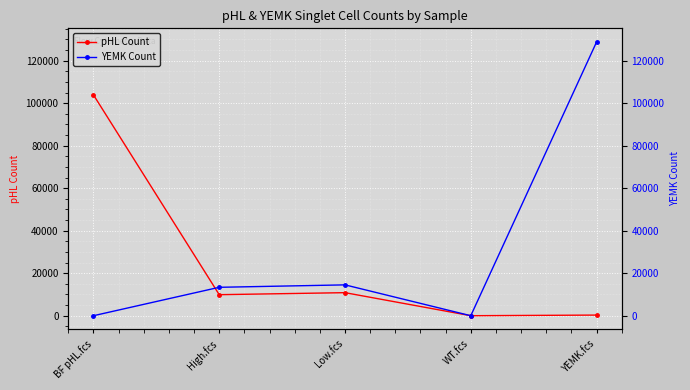

Reading left to right, list all the values displayed in this chart.

pHL Count: BF pHL.fcs=103911	High.fcs=9899	Low.fcs=10849	WT.fcs=8	YEMK.fcs=302
YEMK Count: BF pHL.fcs=1	High.fcs=13371	Low.fcs=14515	WT.fcs=0	YEMK.fcs=128770